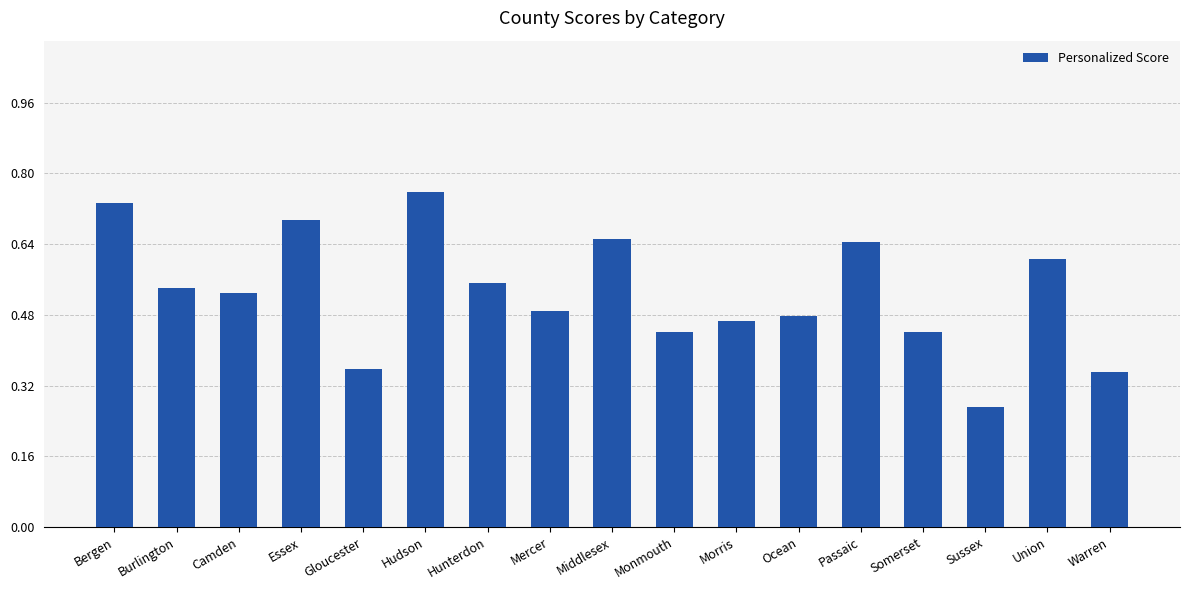

The value at Hudson is 0.3. True or false?

False